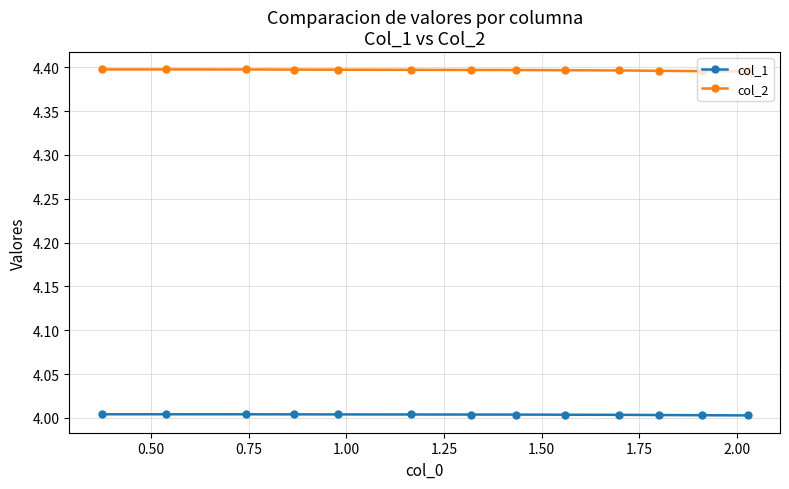

Rank the series by their maximum value, from lowest to highest.

col_1, col_2